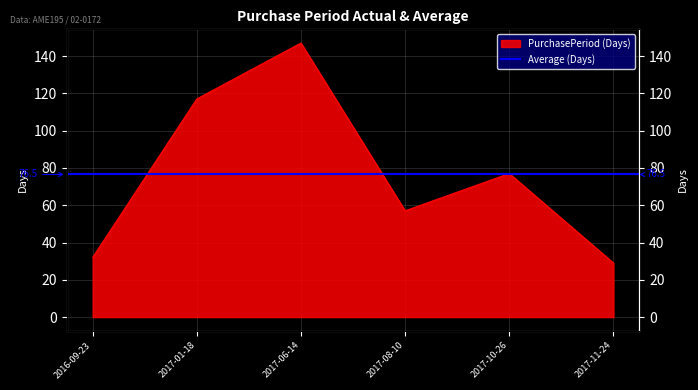

Which label corresponds to the smallest value in the chart?

2017-11-24